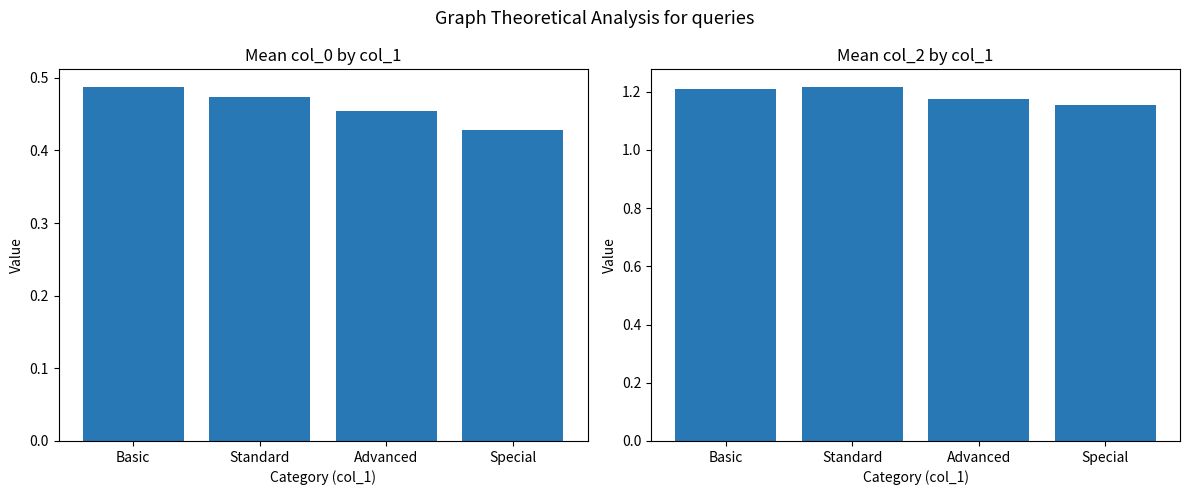

What is the approximate value of col_2 mean at Basic?

1.2